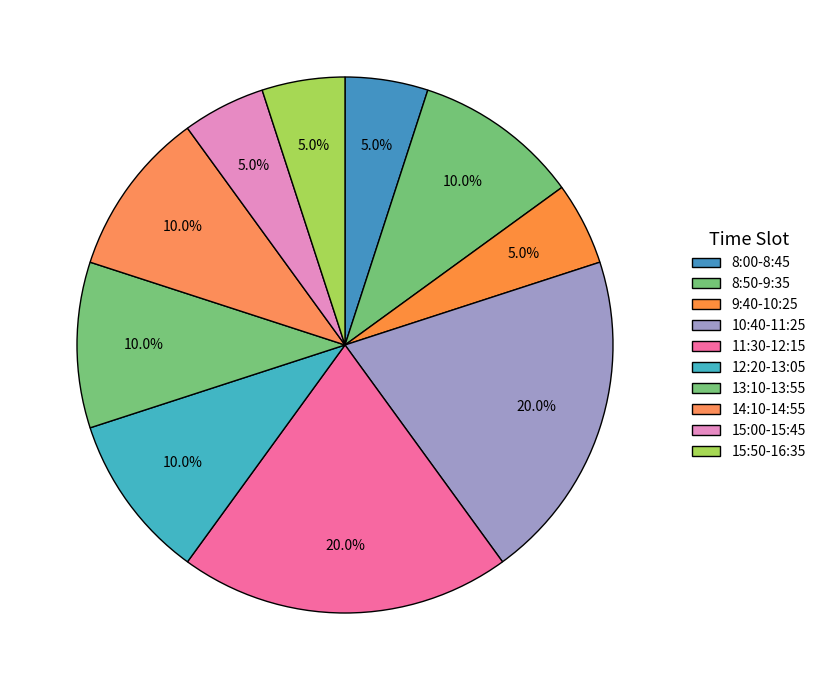

How many segments does this pie chart have?

10